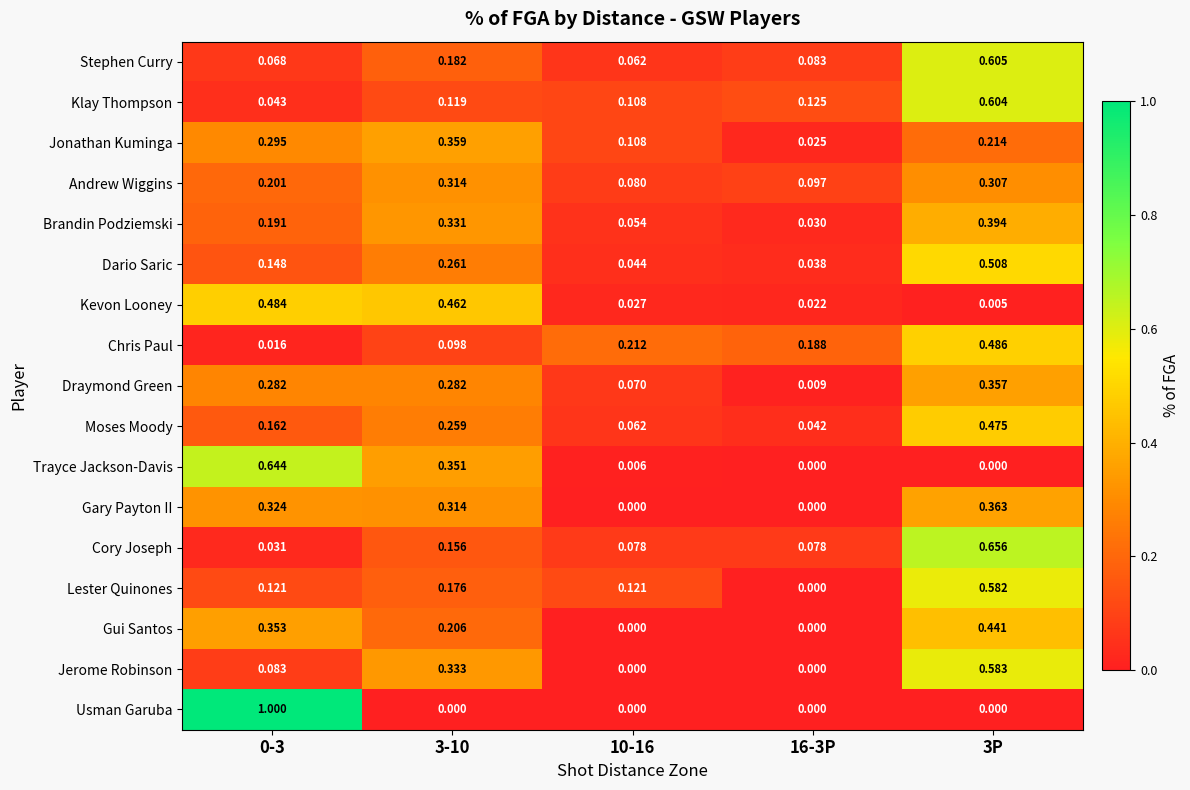

Between 0-3 and 10-16, which series saw the biggest shift?

Usman Garuba